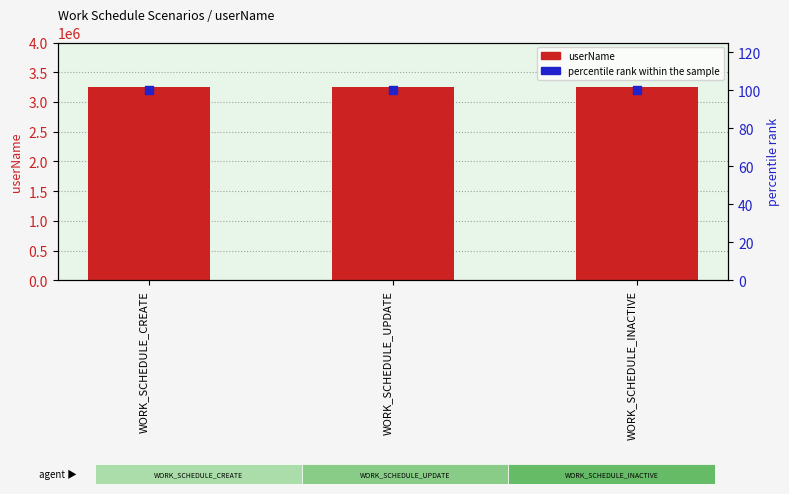

At how many categories does at least one series exceed 1563610?

3